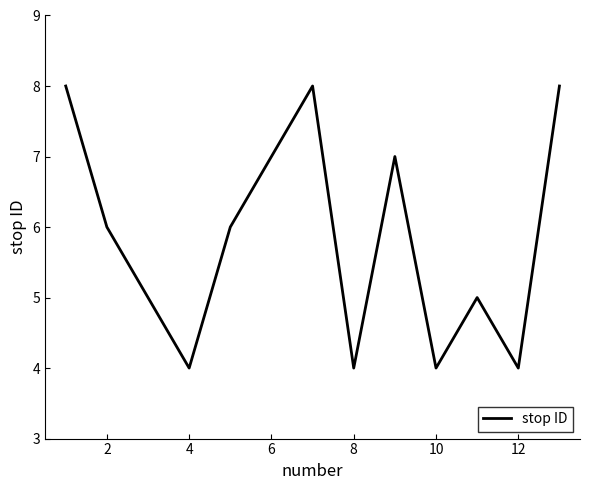

How many interior local peaks (higher than both neighbors) does the data have?

3